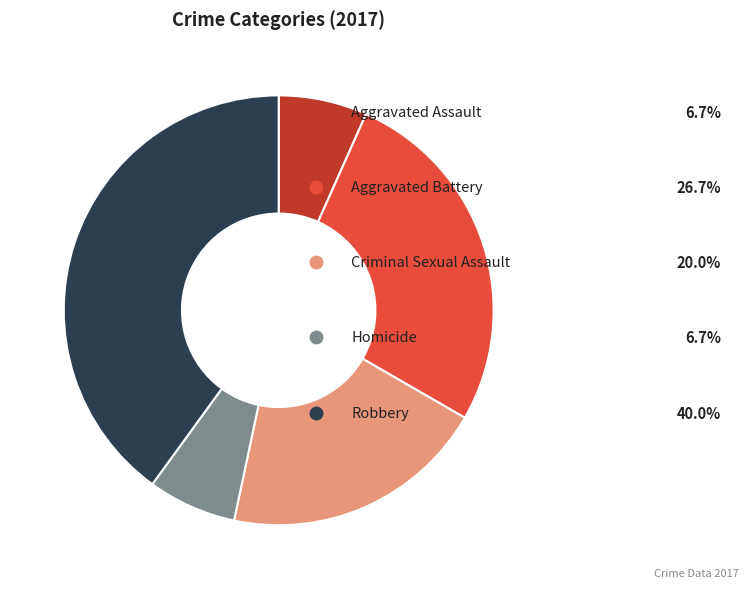

Is there a majority slice in this chart?

No